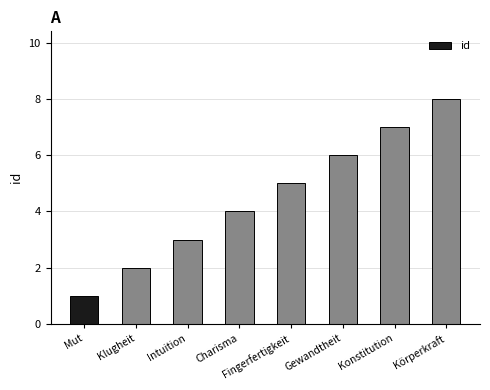

What position from the left is Gewandtheit?

6